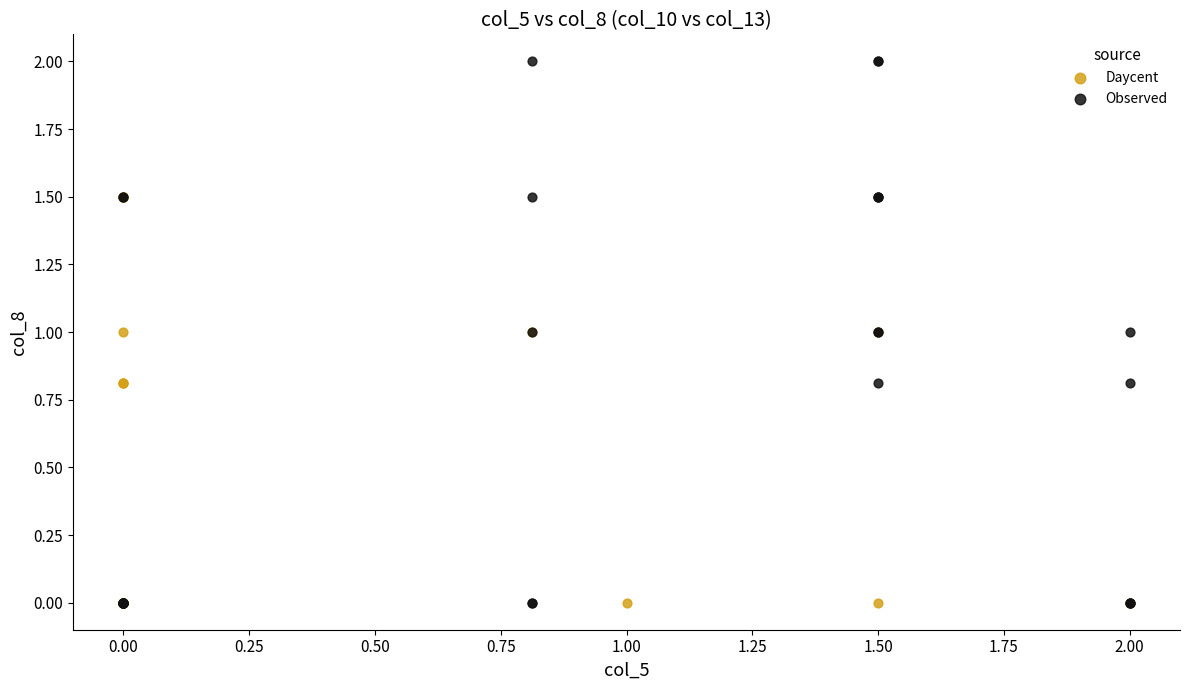

Which series has the widest spread of Y values?

Observed